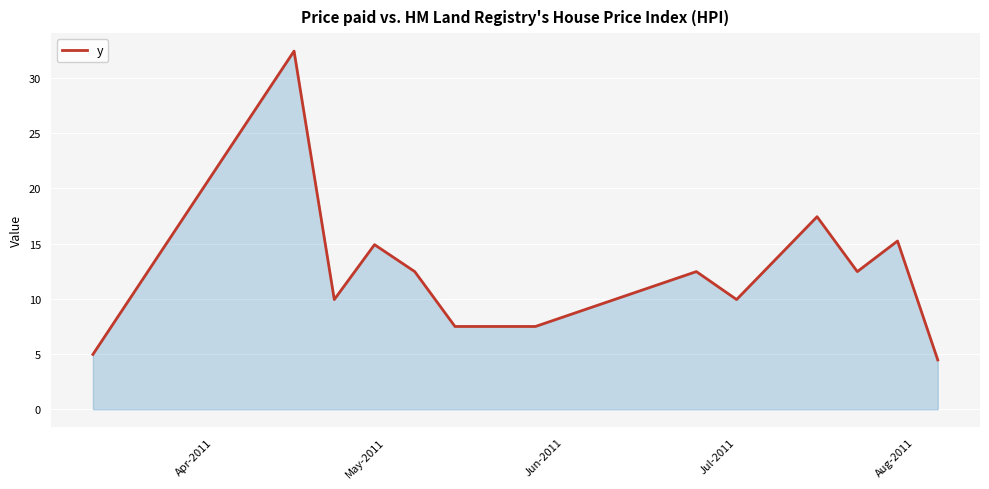

What is the greatest value displayed?

32.4